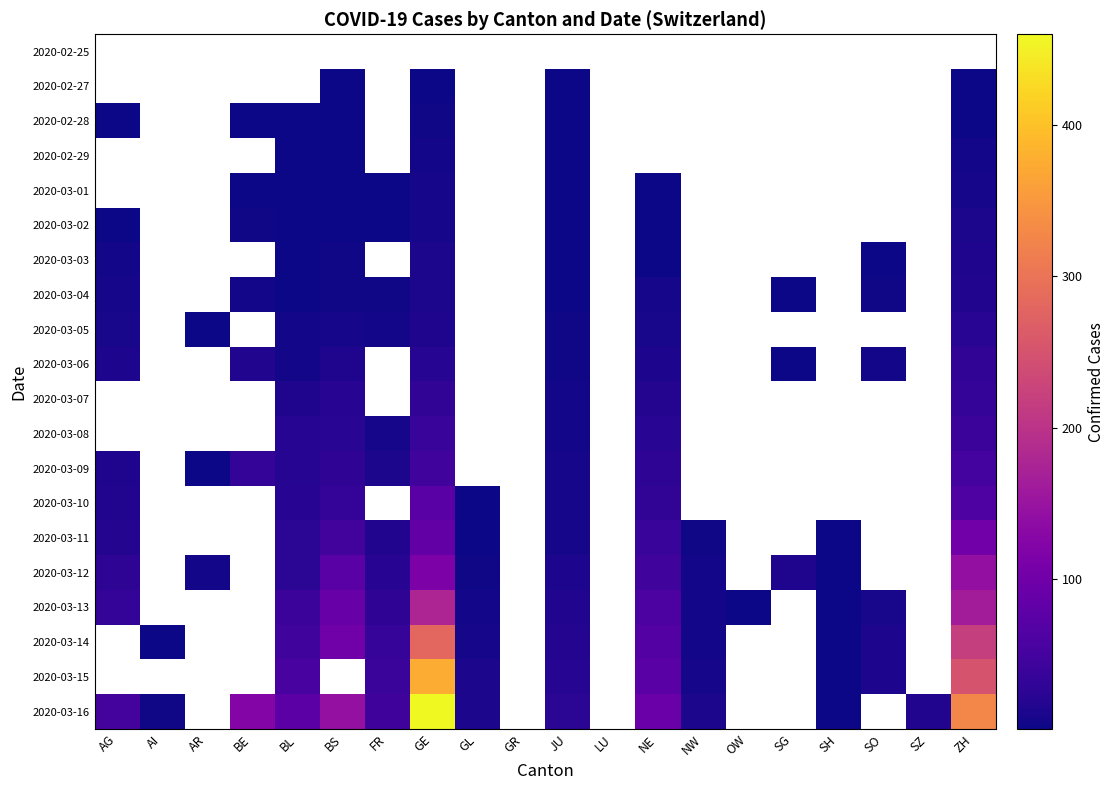

What is the highest value of the 2020-03-03 series?

14.0